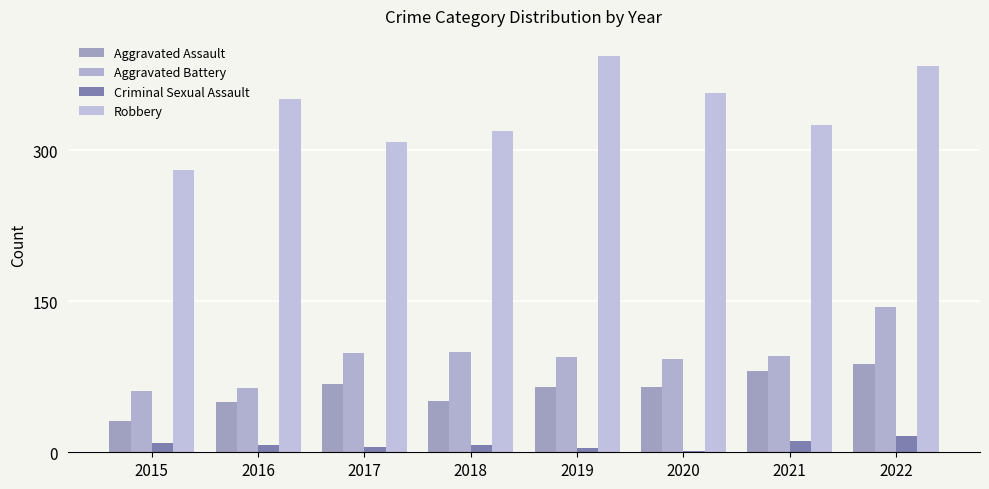

Which has a higher value, 2017 or 2015?

2017